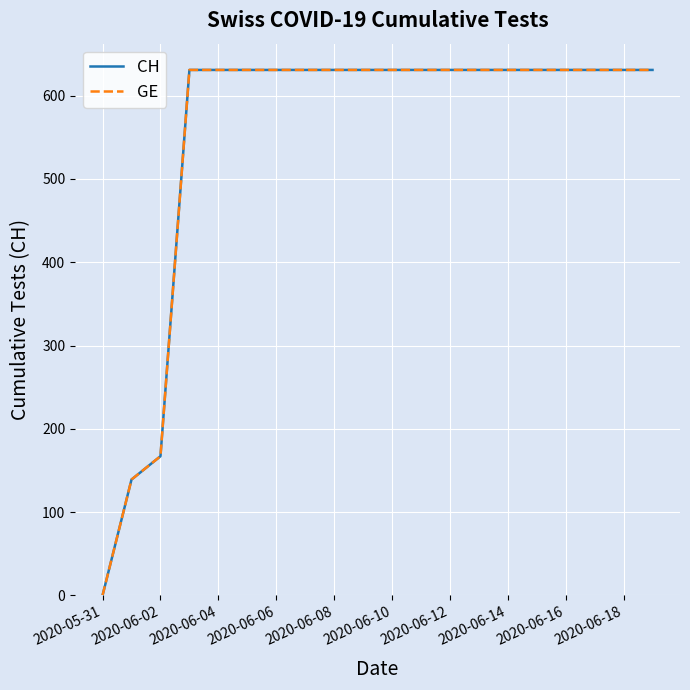

Is this an area chart (filled region under the line)?

No